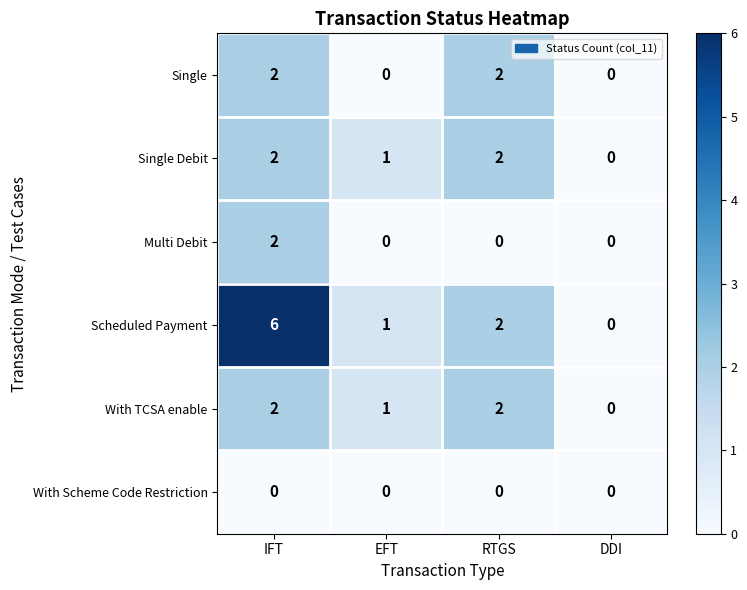

What is the maximum value for Scheduled Payment?

6